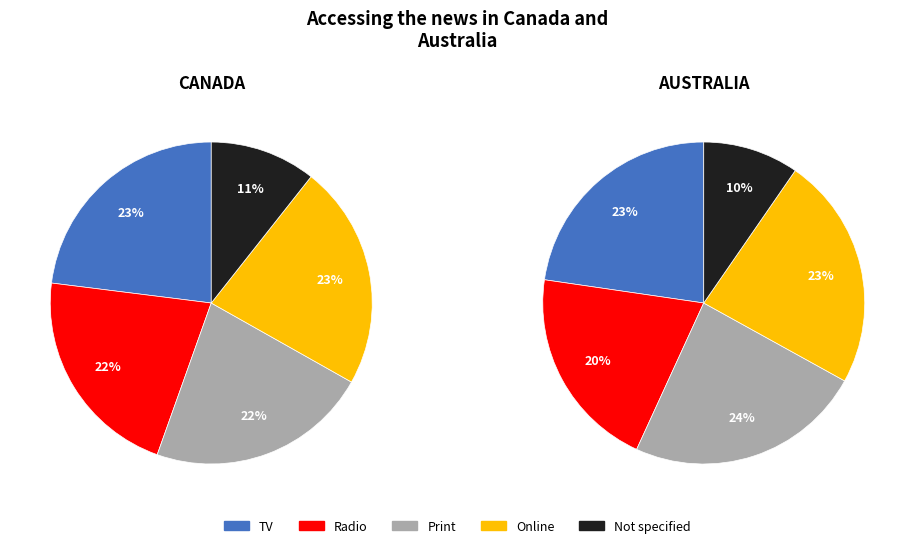

How many segments does this pie chart have?

5